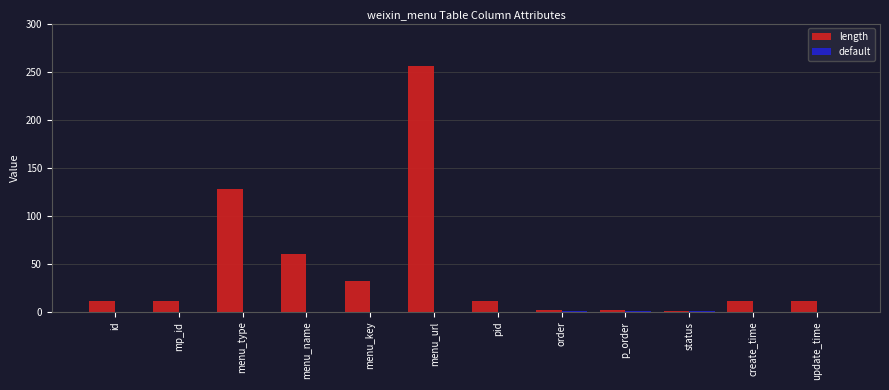

Between menu_name and create_time, which series saw the biggest shift?

length